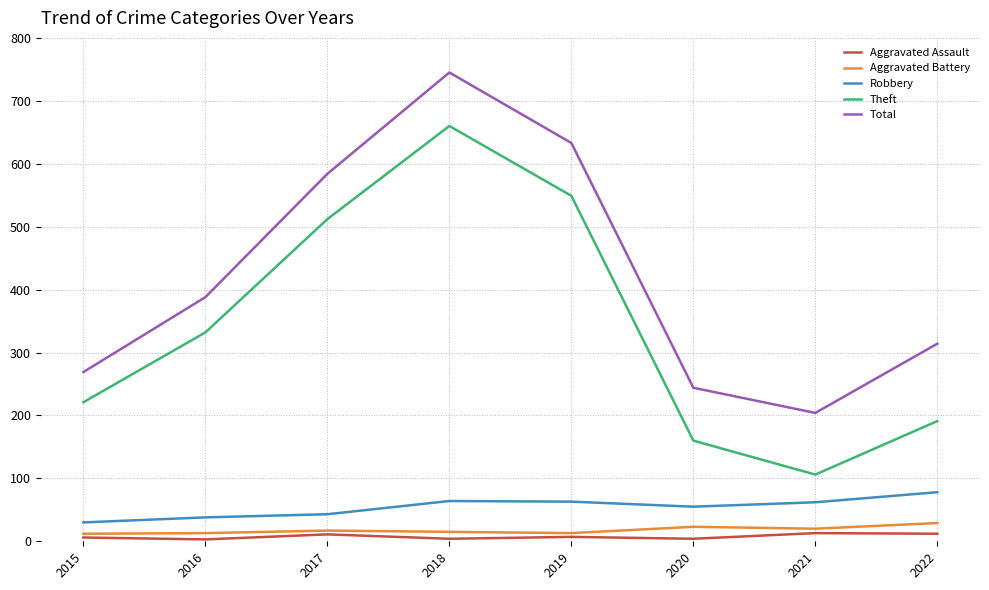

What are all the series names shown in the legend?

Aggravated Assault, Aggravated Battery, Robbery, Theft, Total